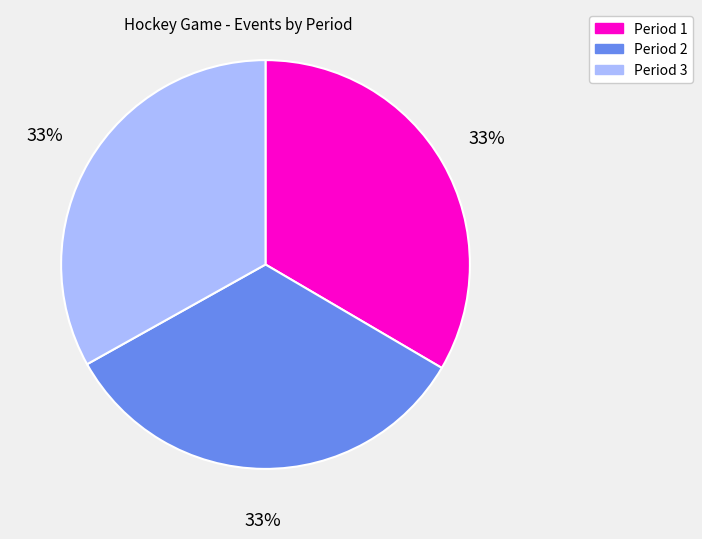

True or false: Period 3 accounts for 33% of the total.

True